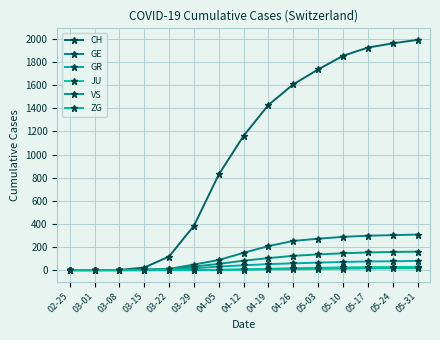

Where does the GR series first go above 42?

04-19